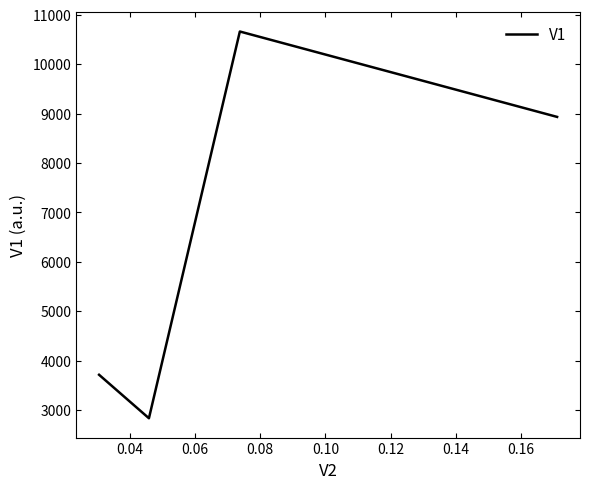

Reading left to right, transcribe all the data shown in this chart.

3711.4	2831.2	10660.6	8931.9